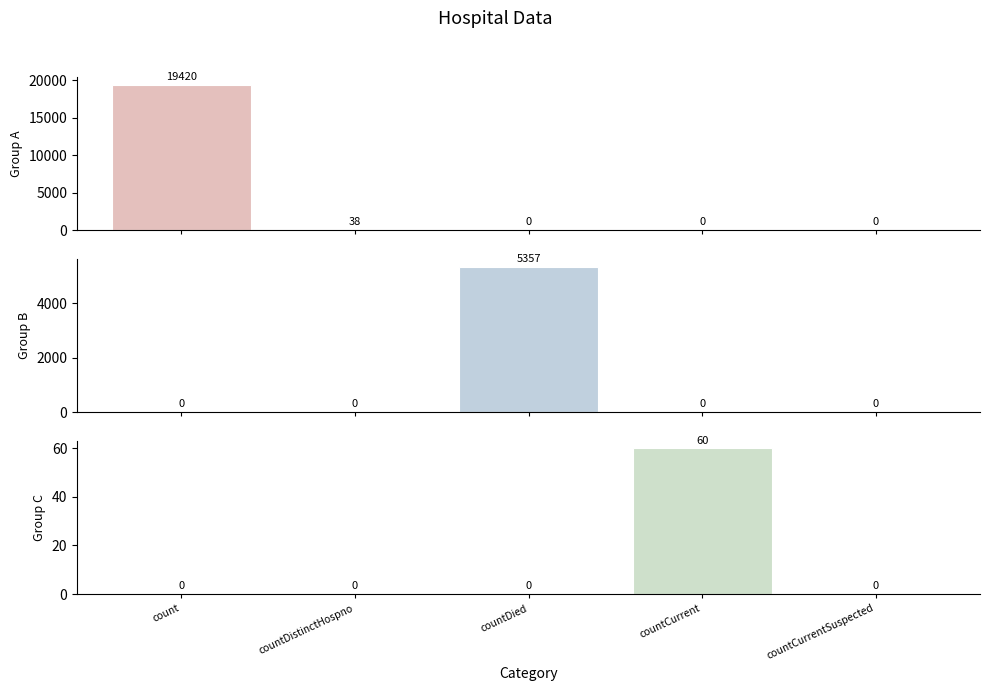

The Group B series shows 0 at count. True or false?

True